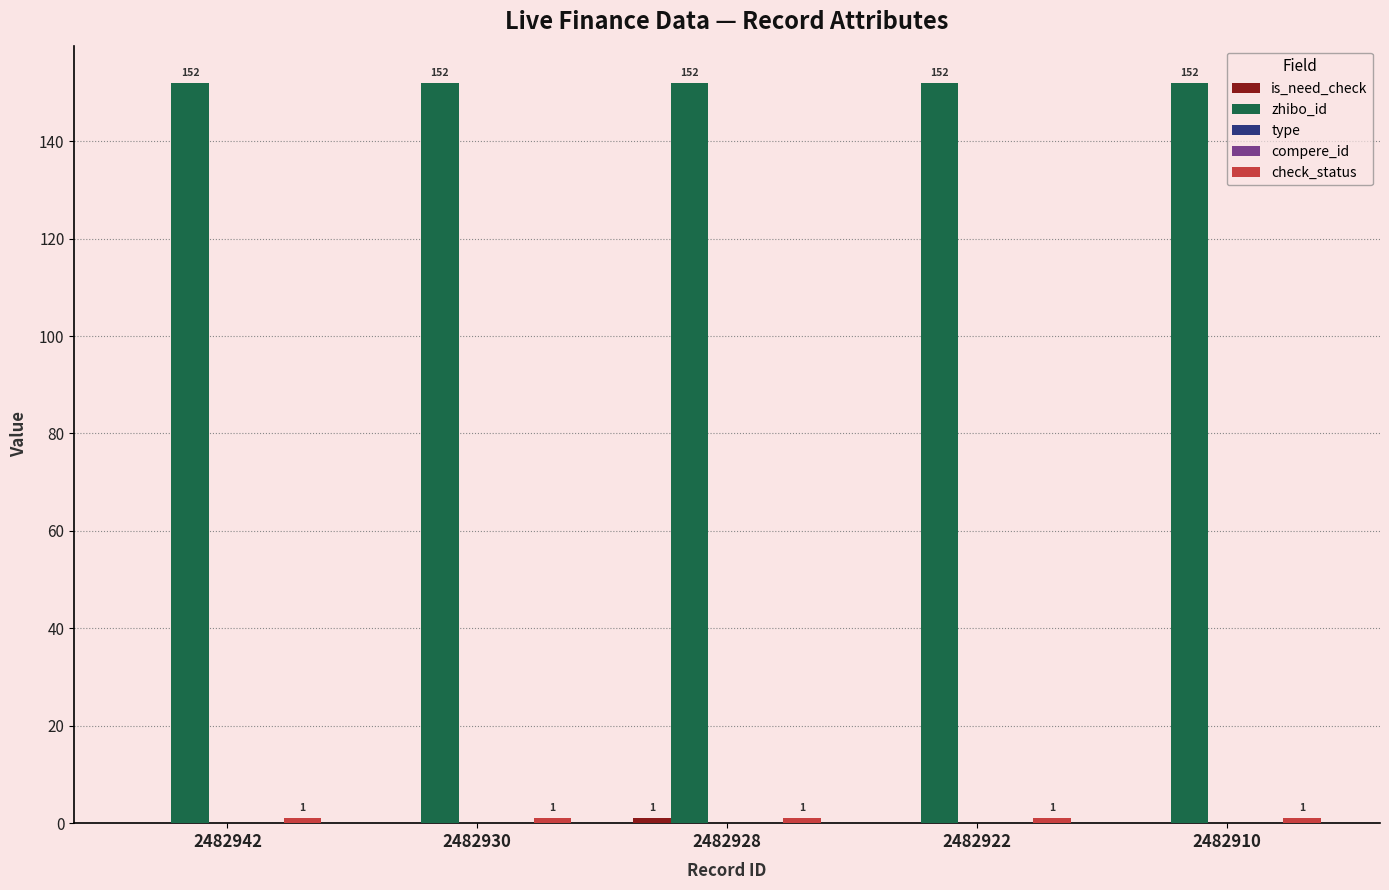

What are all the series names shown in the legend?

is_need_check, zhibo_id, type, compere_id, check_status